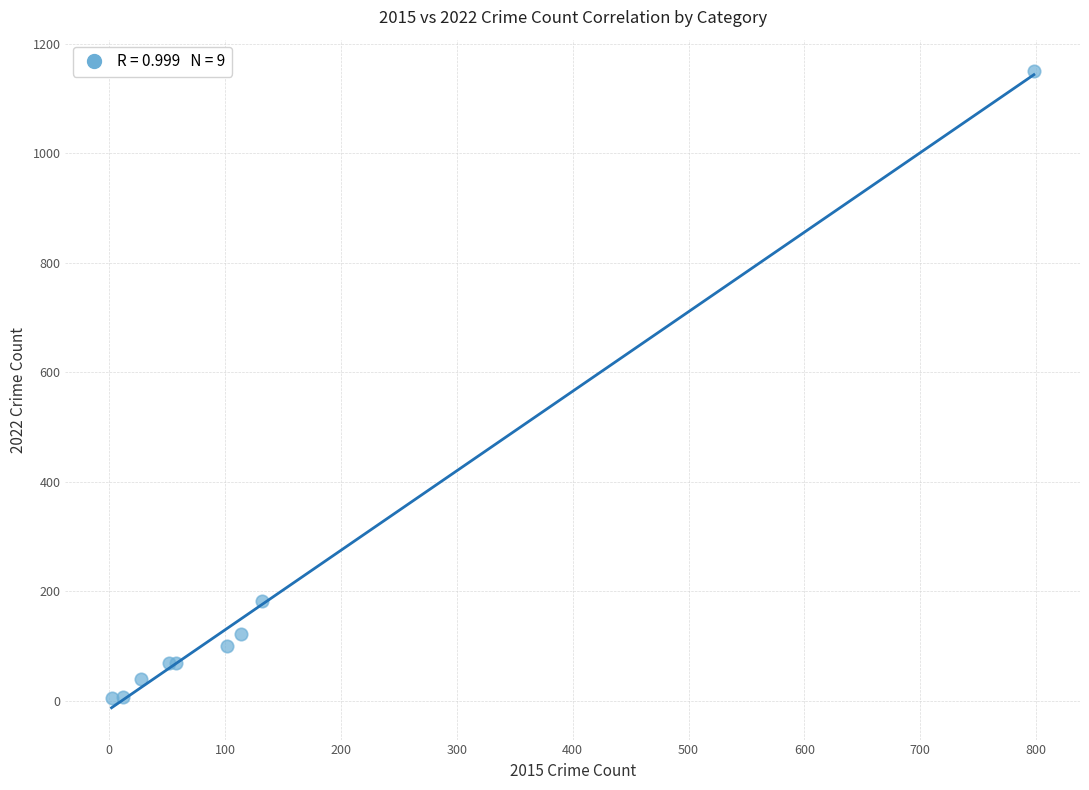

What Y value in the scatter plot is closest to 576?

182